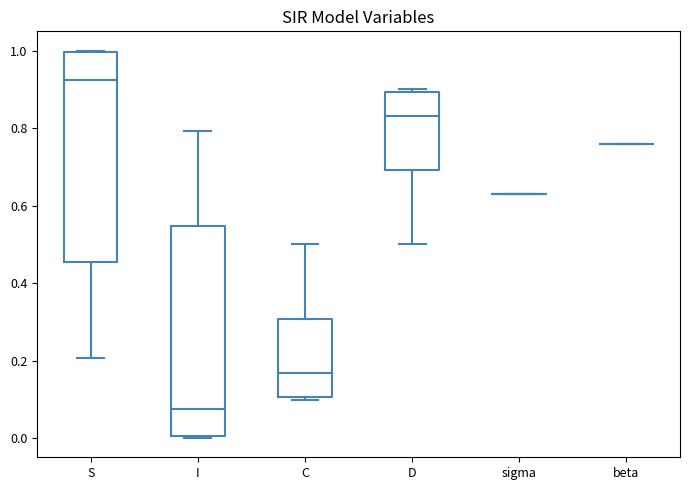

Reading left to right, transcribe this box plot: for each box, give where its median line is, the range the box spans, and where its two whiskers end, as read against the y-axis. The values are not printed on the chart, so give them approximately, as read against the axis.

S: median 0.92, box 0.46 to 1.00, whiskers 0.20 to 1.00
I: median 0.08, box 0.00 to 0.54, whiskers 0.00 to 0.80
C: median 0.16, box 0.10 to 0.30, whiskers 0.10 (just below the box's lower edge) to 0.50
D: median 0.84, box 0.70 to 0.90, whiskers 0.50 to 0.90 (just above the box's upper edge)
sigma: box collapsed to a line at 0.64, whiskers 0.64 to 0.64
beta: box collapsed to a line at 0.76, whiskers 0.76 to 0.76